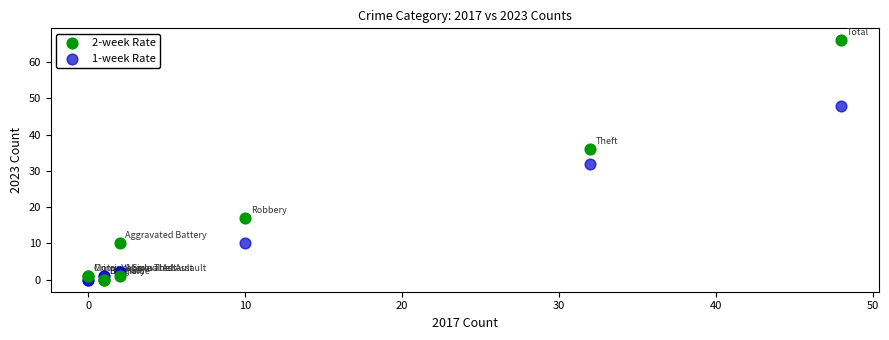

Which series contains the highest Y value?

2-week Rate